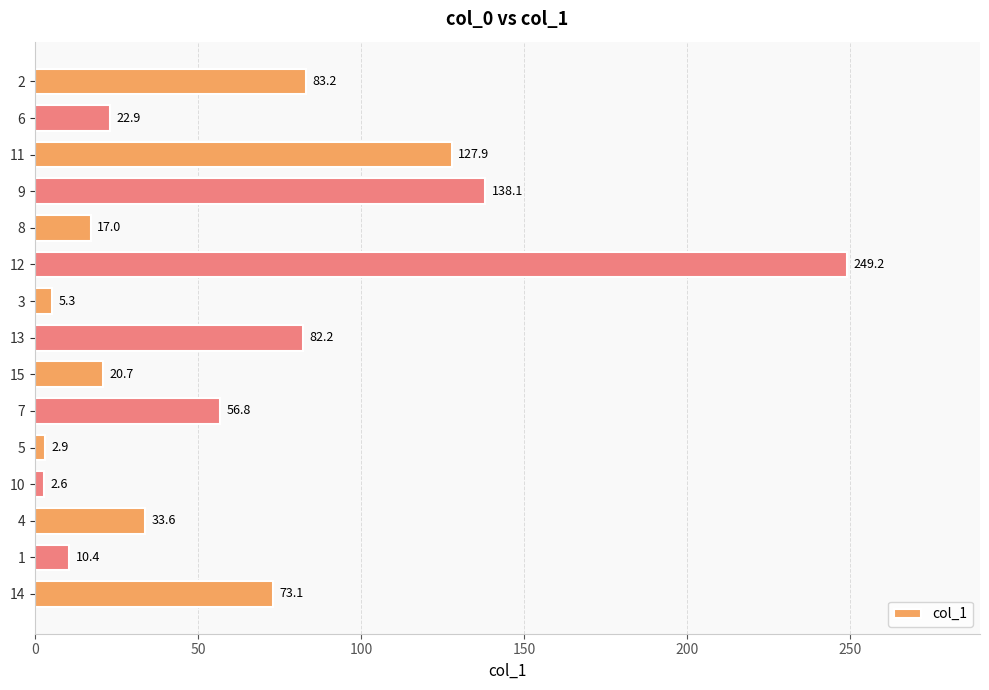

What is the average value?

61.7